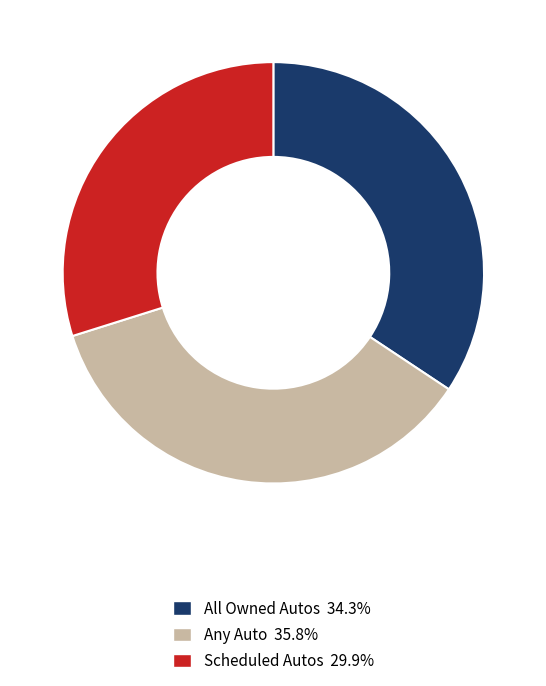

The Any Auto slice represents 43% of the pie. True or false?

False